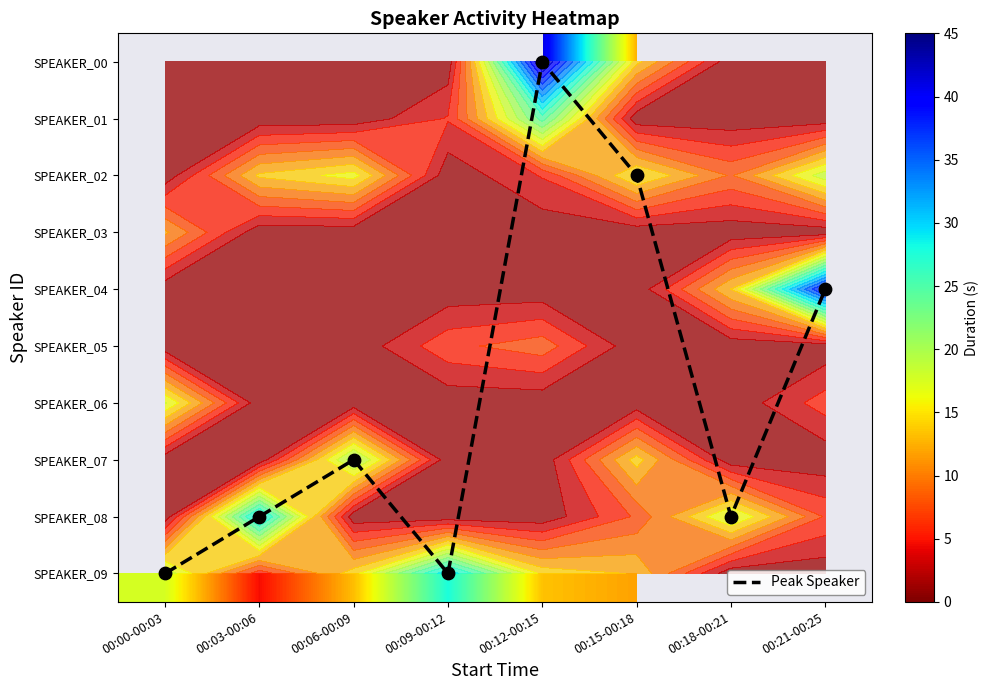

What is the maximum value shown in the chart?

41.2